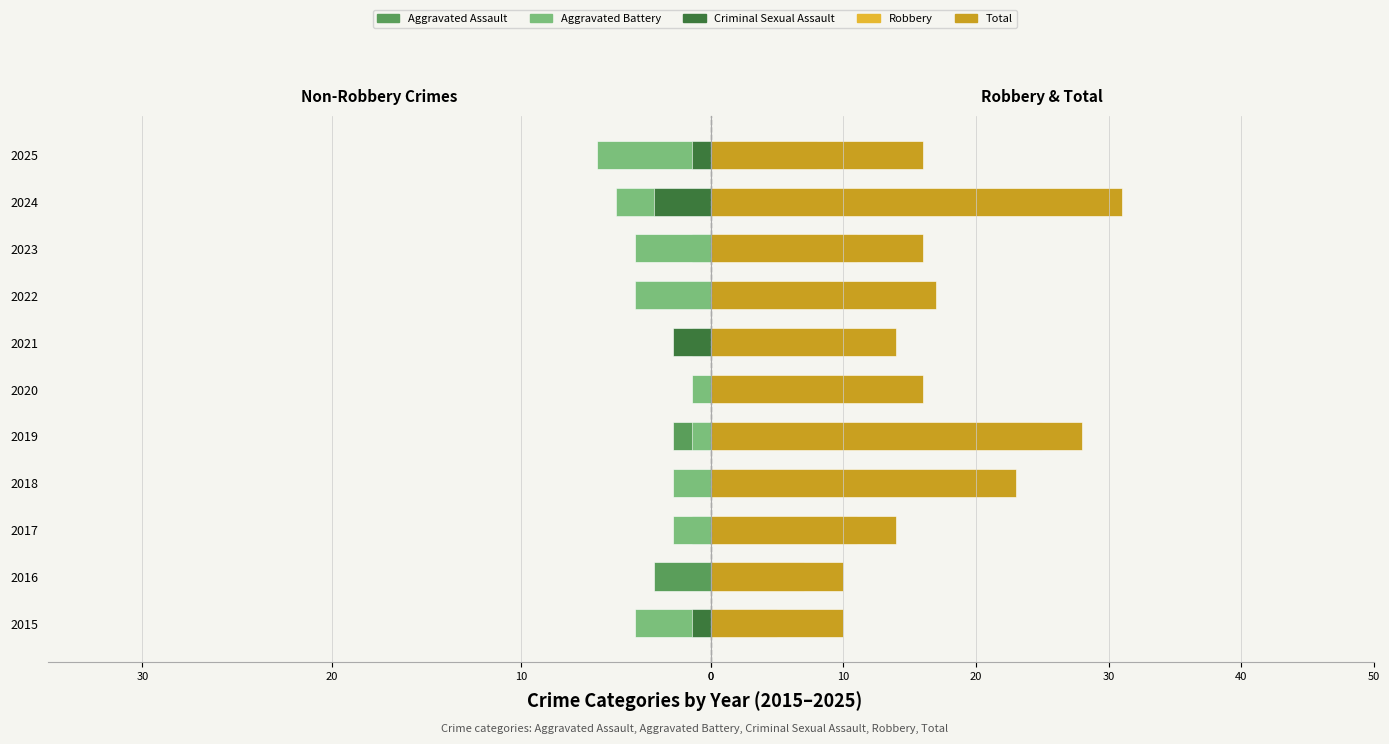

The value of Criminal Sexual Assault at 2024 is -3. True or false?

True